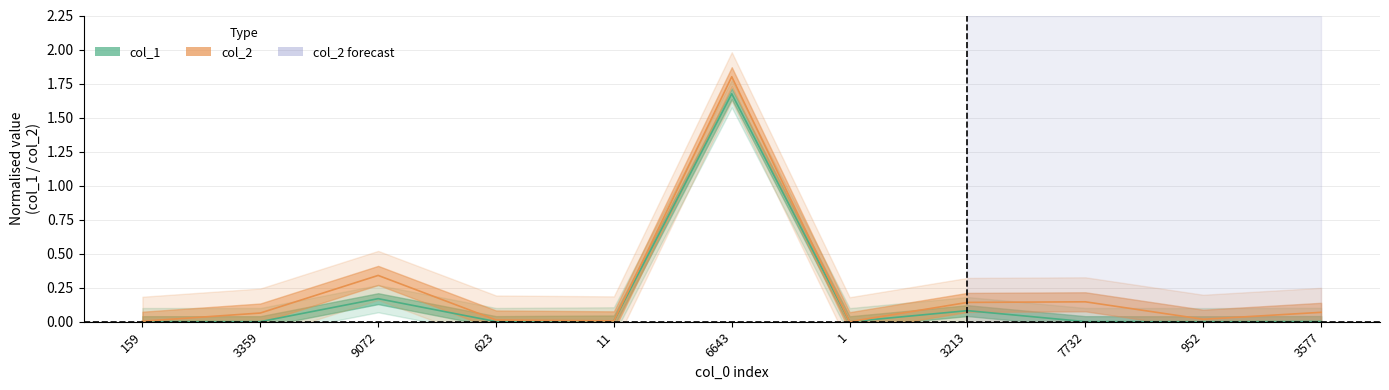

Rank the series at 1 from highest to lowest value.

col_2, col_1